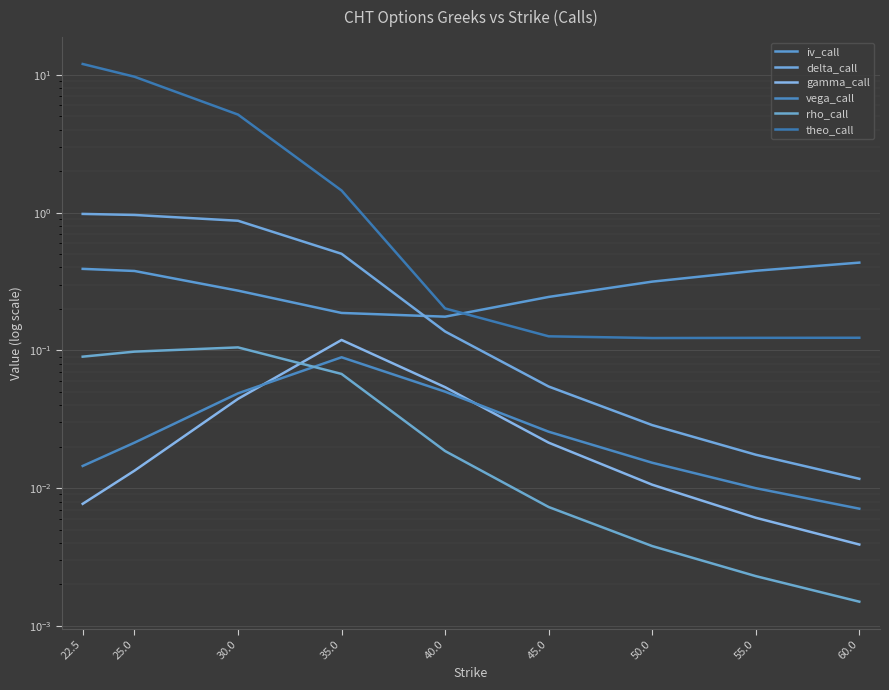

At 45.0, list the series in order from smallest to largest.

rho_call, gamma_call, vega_call, delta_call, theo_call, iv_call